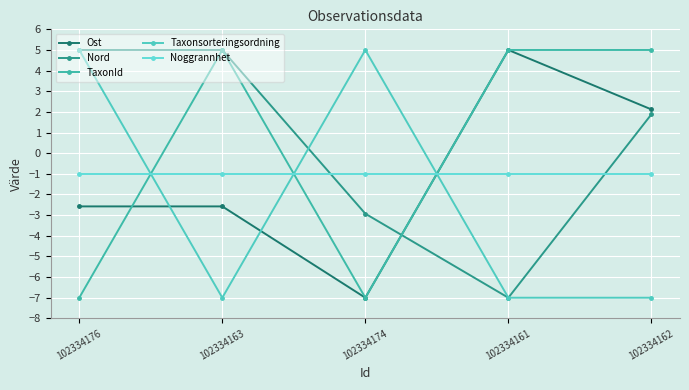

Between which two adjacent categories do Taxonsorteringsordning and TaxonId first intersect?

102334176 and 102334163